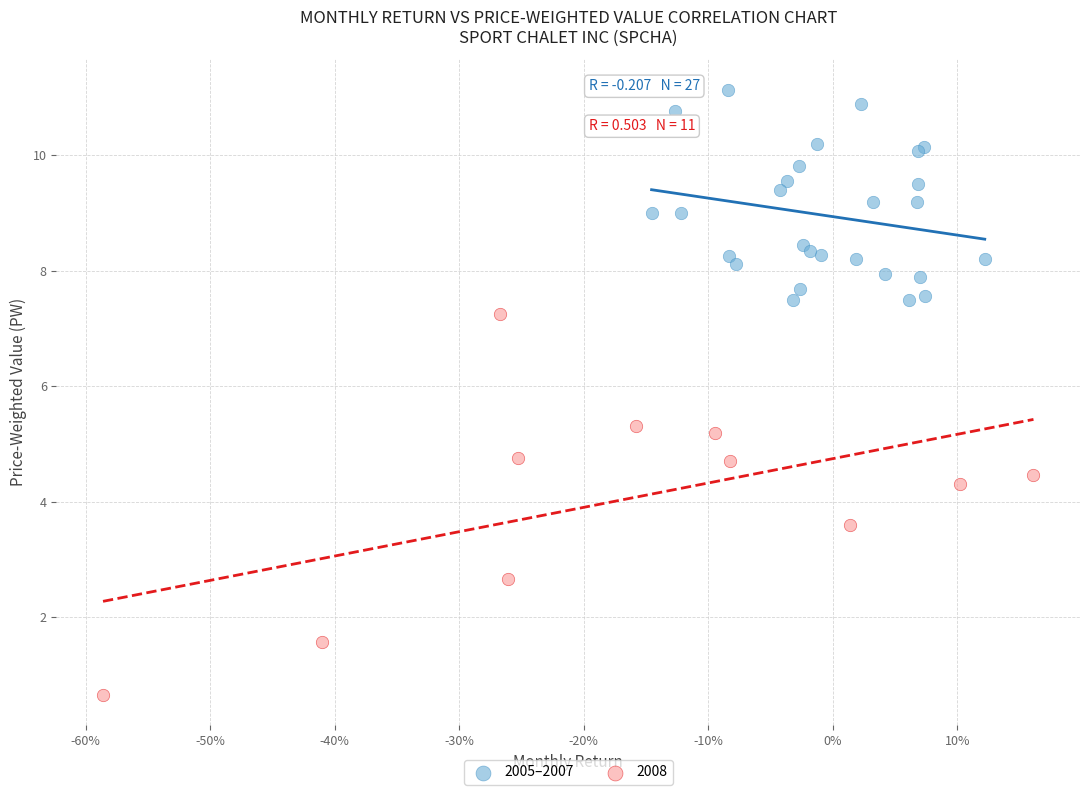

Which series has the largest Y range (max minus min)?

2008